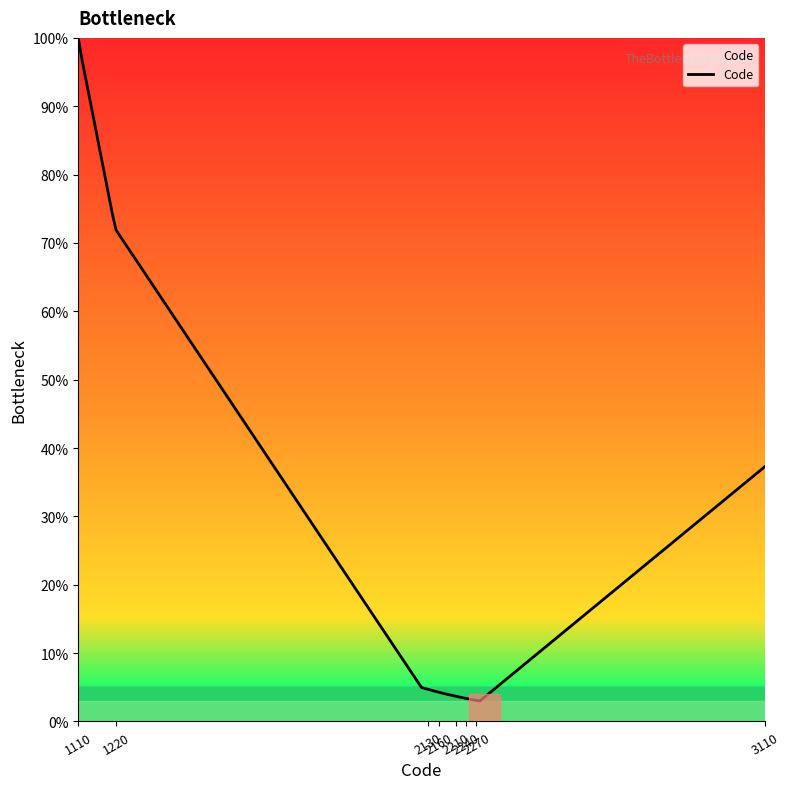

What is the minimum value shown in the chart?

3.0